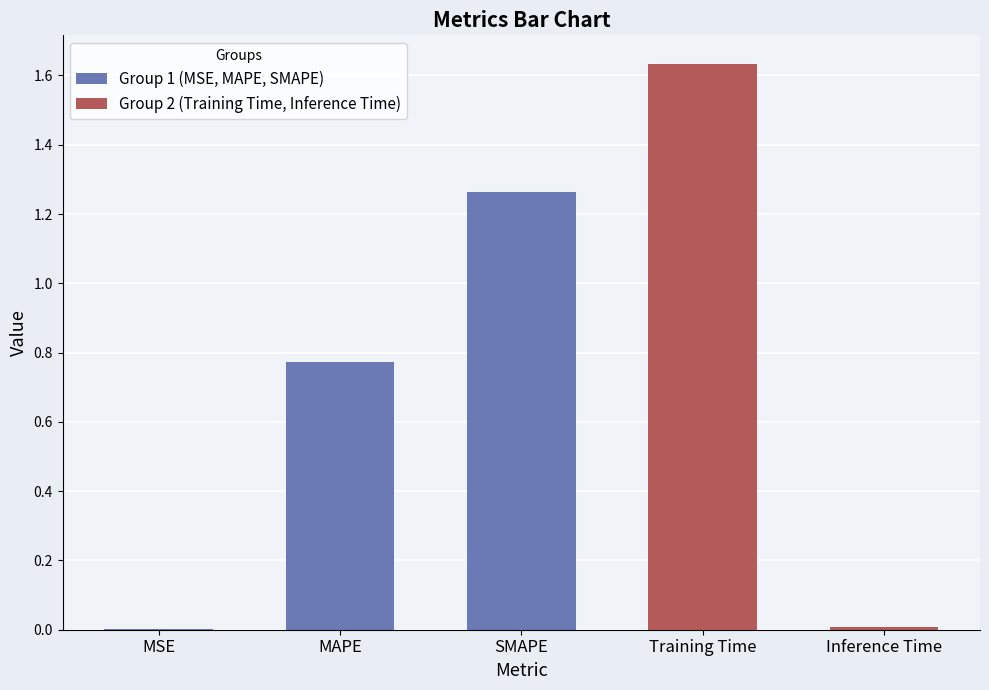

What is the sum of the values at MAPE and SMAPE?

2.0